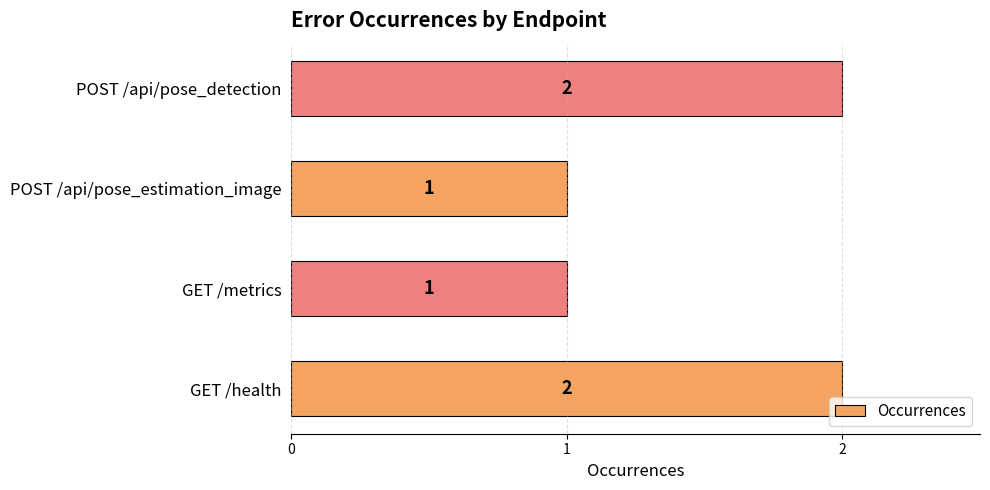

What is the sum of the values at GET /metrics and POST /api/pose_detection?

3